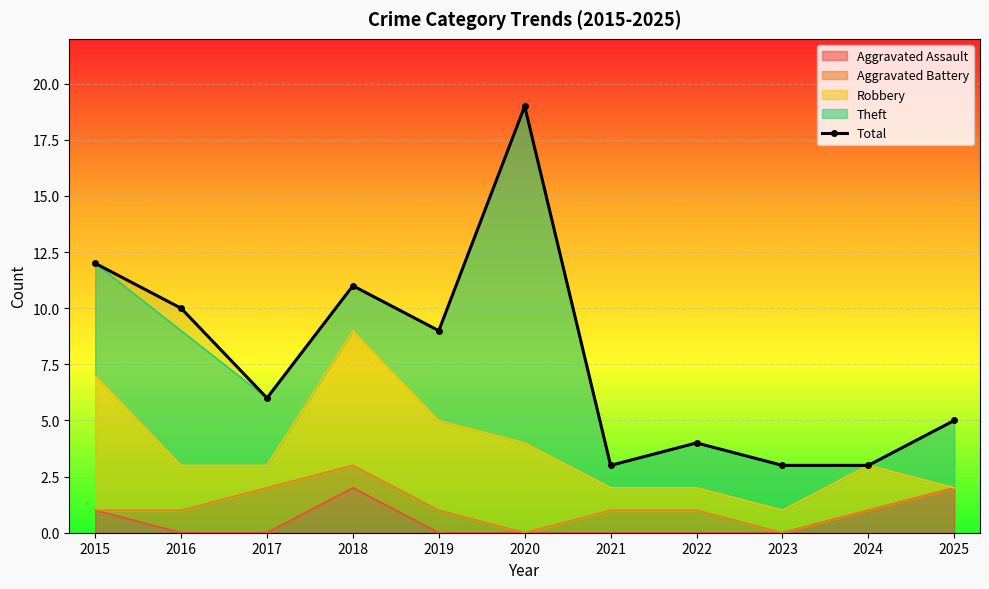

Reading left to right, extract all data points from this chart.

2015=12	2016=10	2017=6	2018=11	2019=9	2020=19	2021=3	2022=4	2023=3	2024=3	2025=5